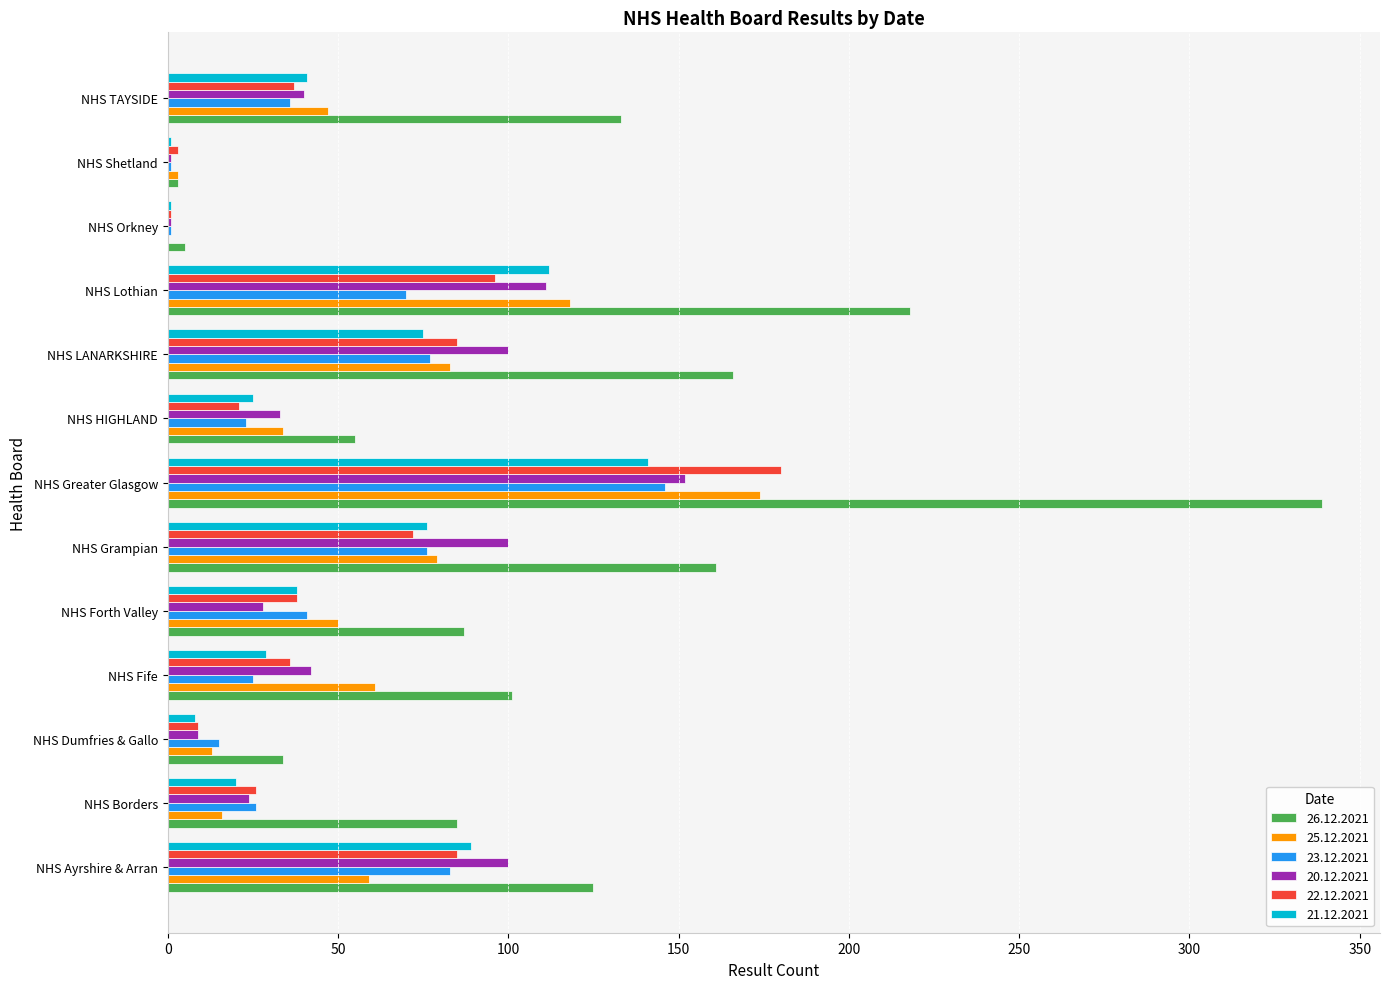

At which category does the chart reach its peak across all series?

NHS Greater Glasgow